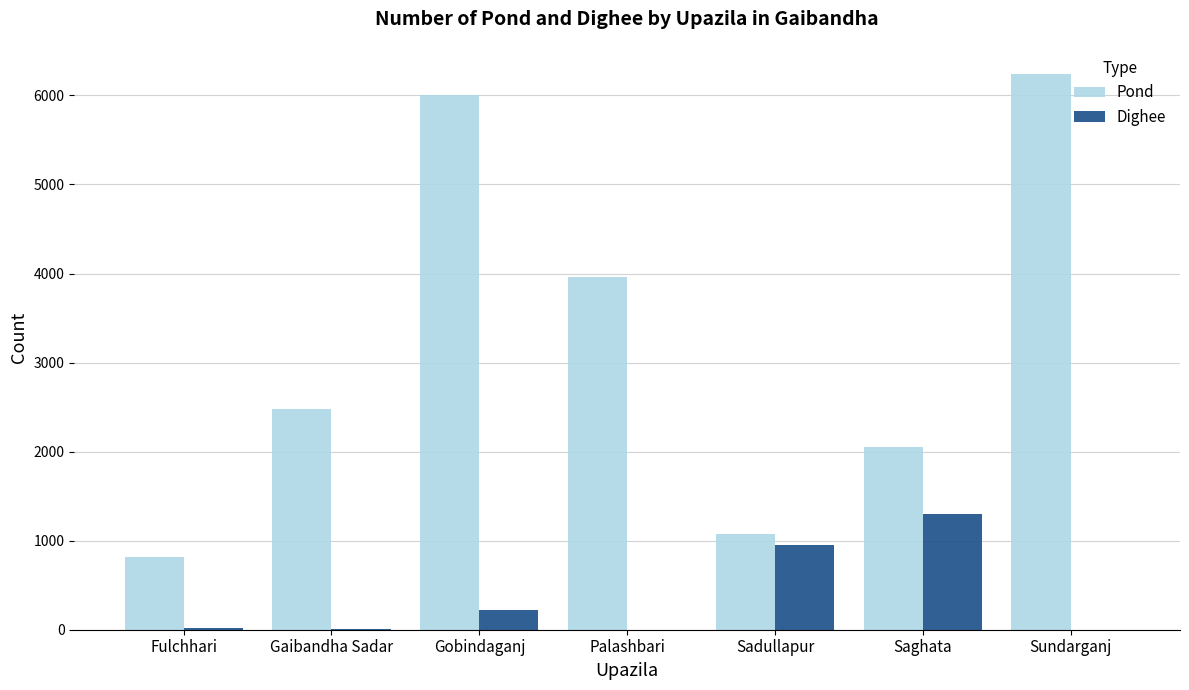

Which series changed the most between Palashbari and Saghata?

Pond